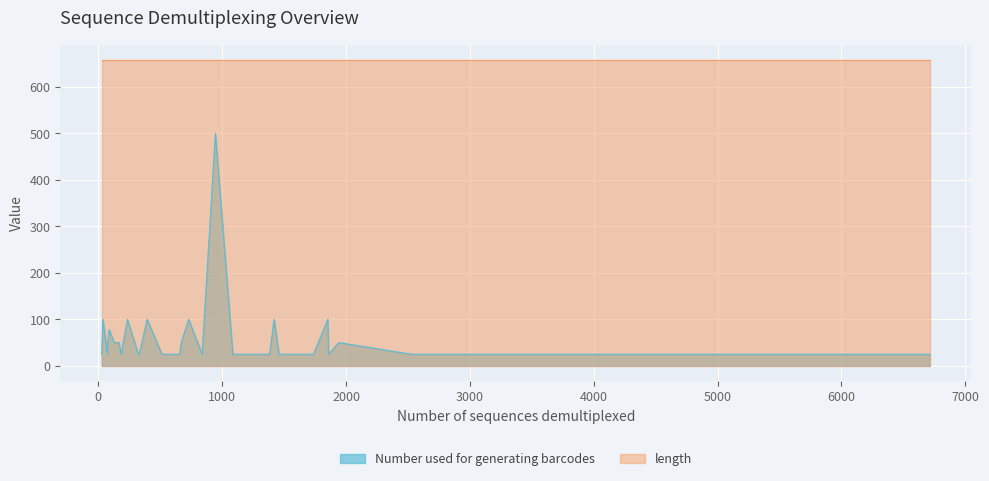

What is the total value across all series at 36?

683